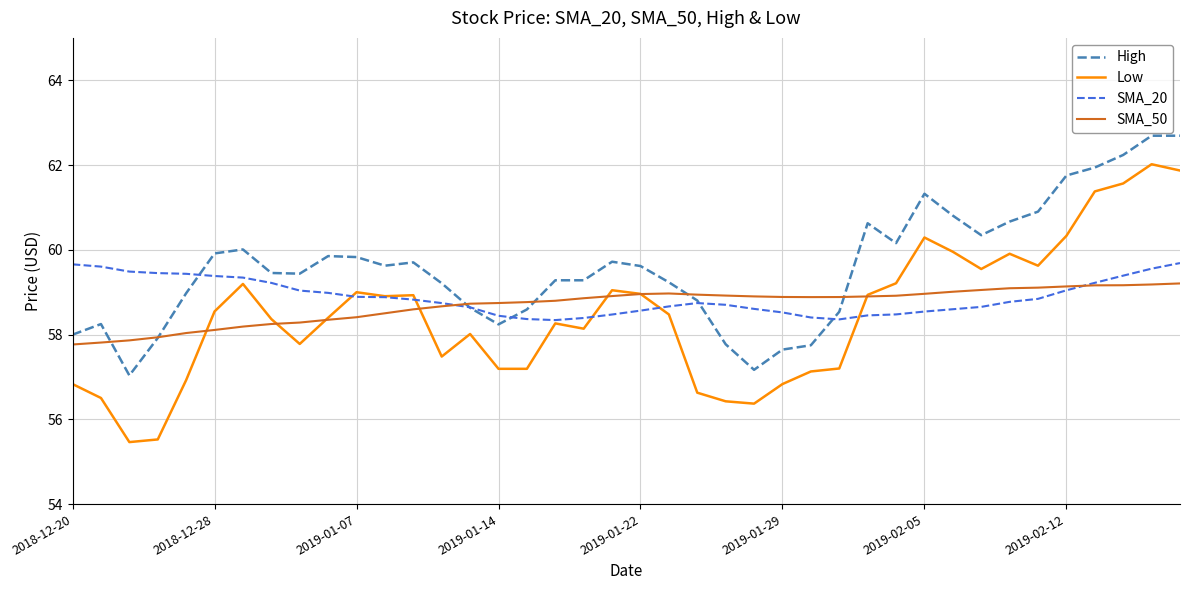

What is the lowest value of the SMA_50 series?

57.8